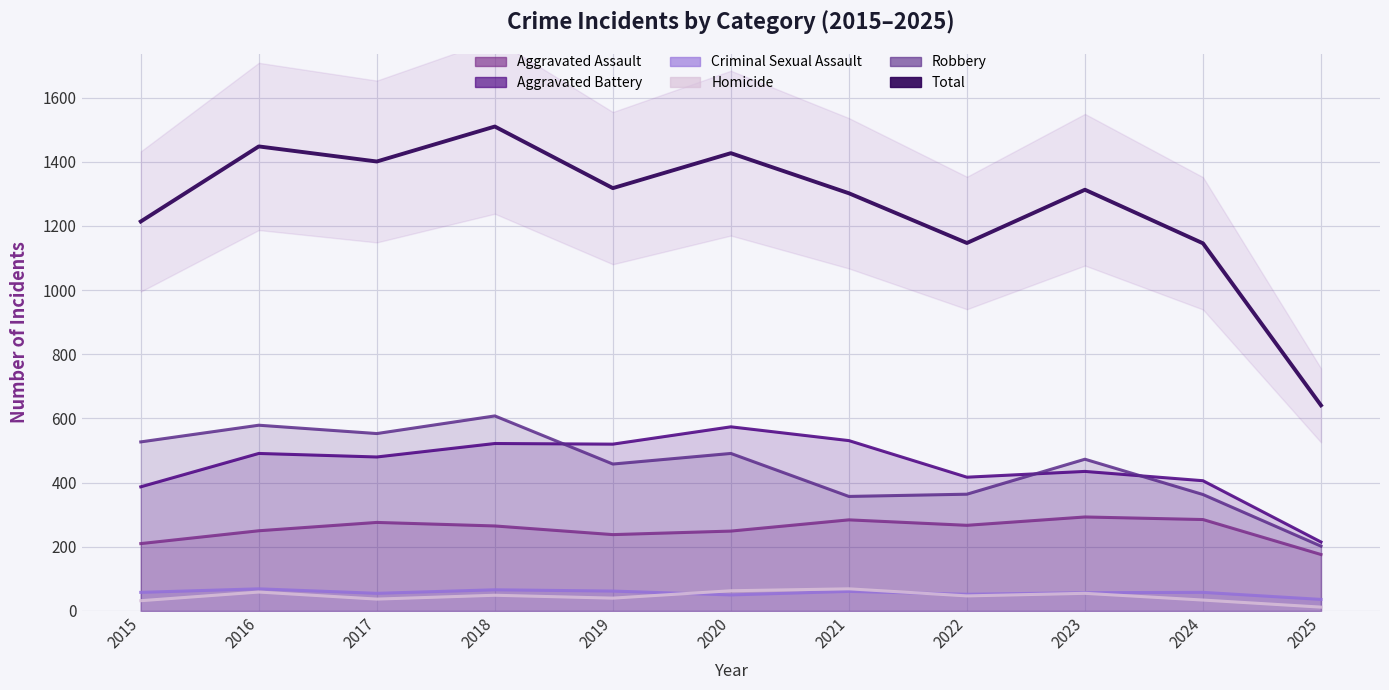

Is it true that the value at 2024 is 1146?

True